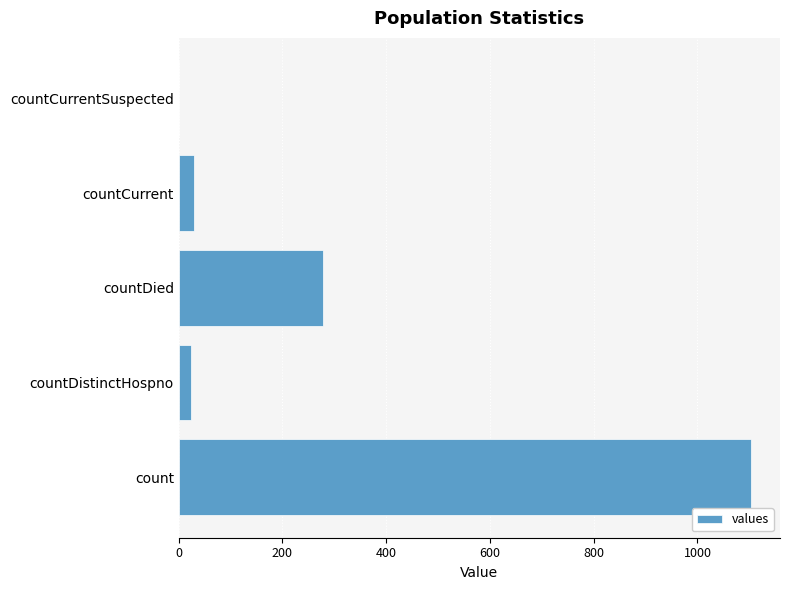

The value at count is 750. True or false?

False